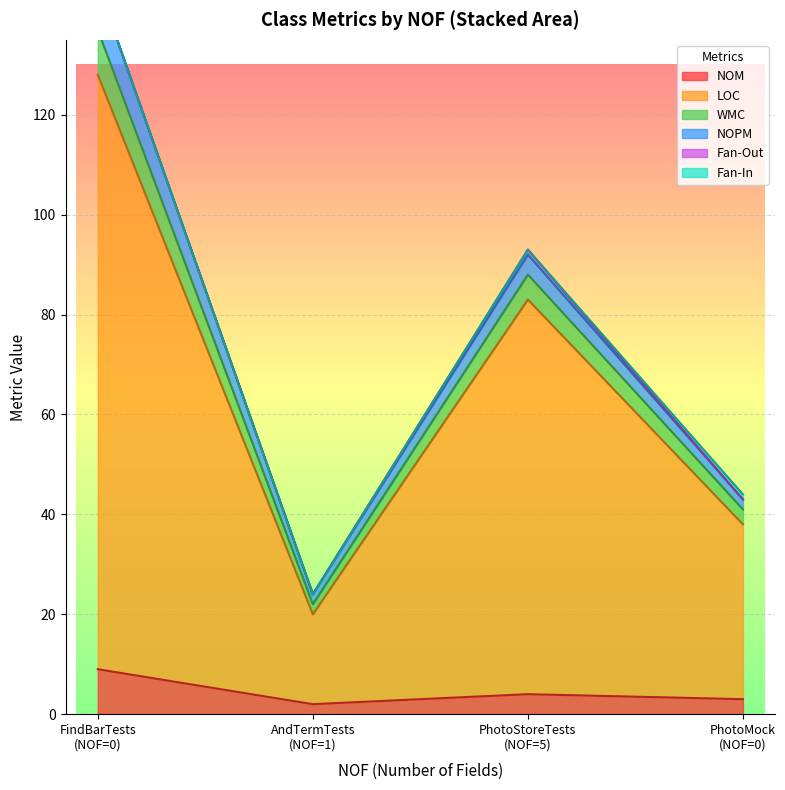

At how many categories does at least one series exceed 45?

2